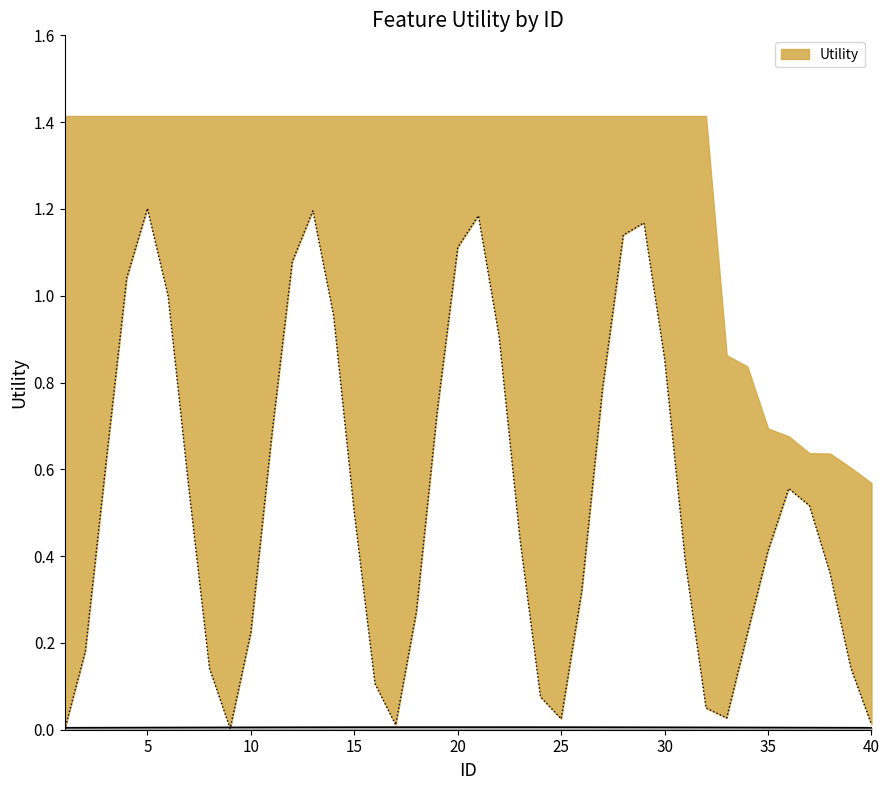

What is the value of the 2nd point from the left?

1.4